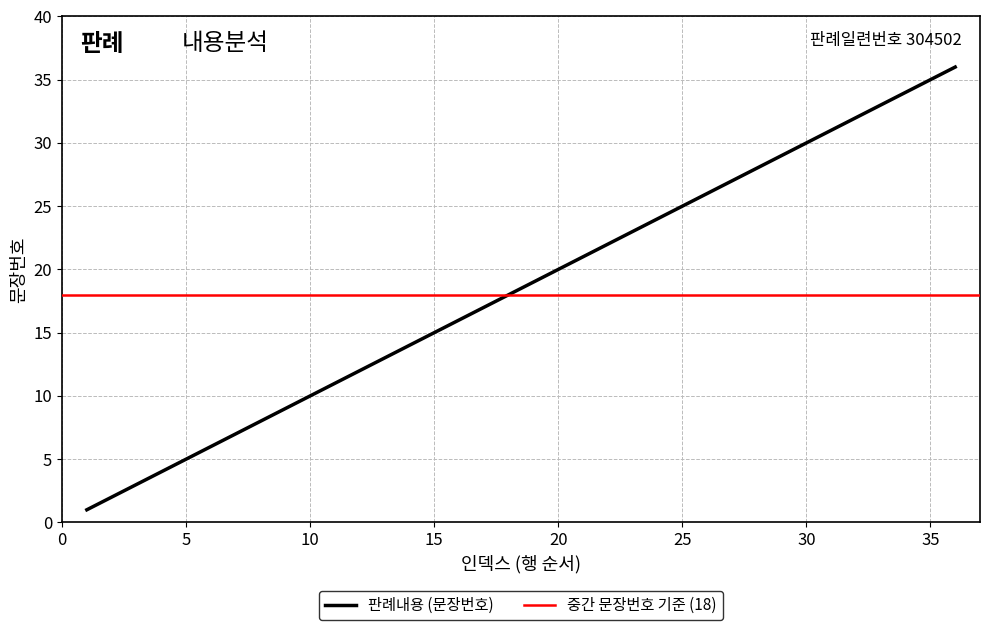

What is the value of the 33rd point from the left?

33